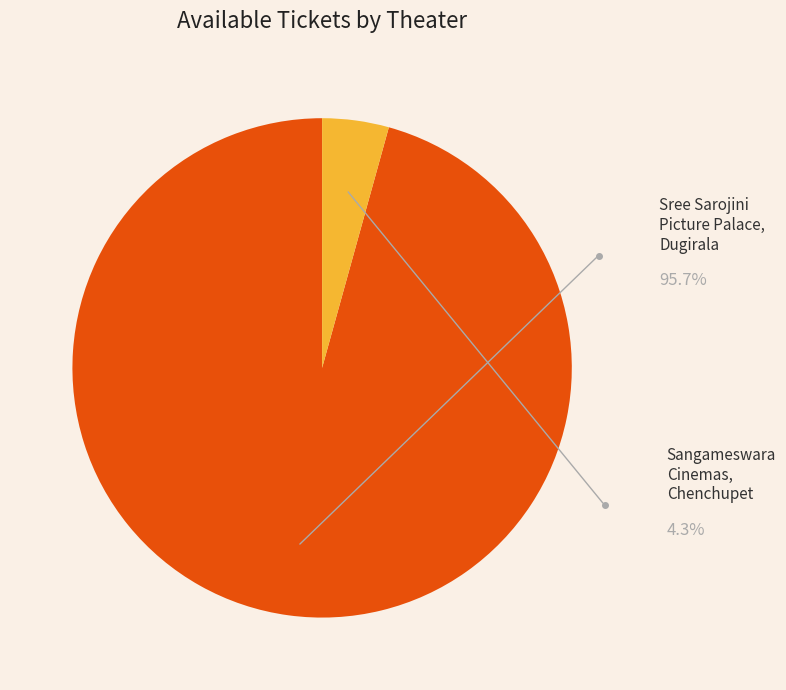

Does Sree Sarojini Picture Palace, Dugirala account for over 50% of the chart?

Yes